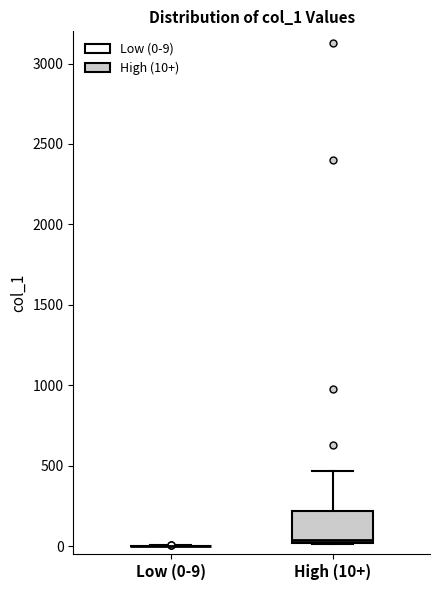

Reading left to right, read every box against the y-axis: the position of its median line, the range the box covers, and the ends of its whiskers. The values are not printed on the chart, so give them approximately, as read against the axis.

Low (0-9): box collapsed to a line at 0, whiskers 0 to 0
High (10+): median 50, box 0 to 200, whiskers 0 to 450